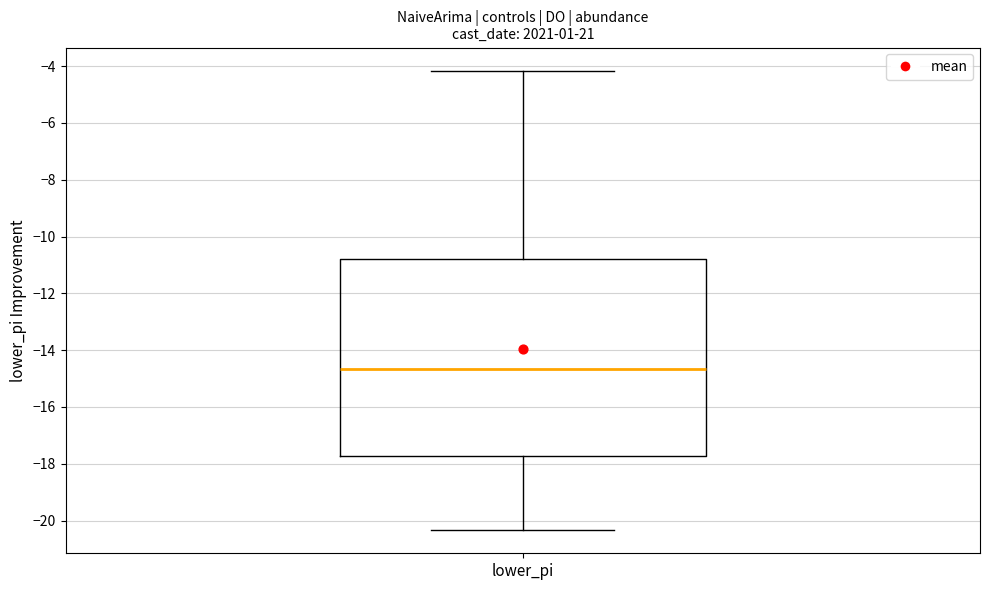

Where does the upper whisker of the box for lower_pi end on the y-axis? The values are not printed on the chart, so give them approximately, as read against the axis.

-4.2